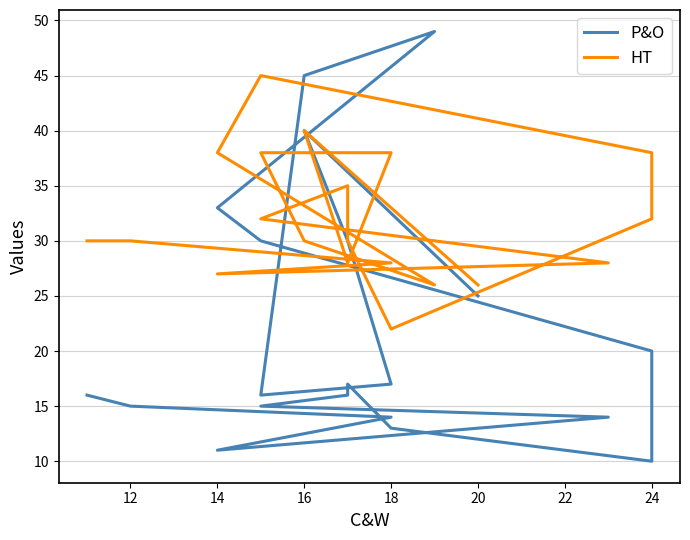

At how many categories does at least one series exceed 34?

9